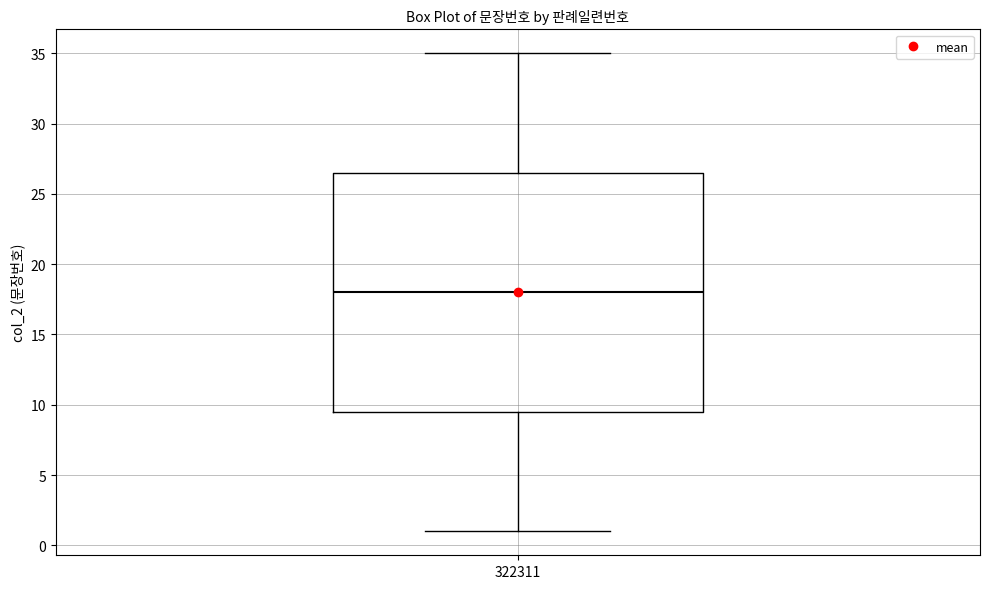

Read this box plot against the y-axis: the position of the median line, the range covered by the box, and the ends of both whiskers. The values are not printed on the chart, so give them approximately, as read against the axis.

median 18.0, box 9.5 to 26.5, whiskers 1.0 to 35.0